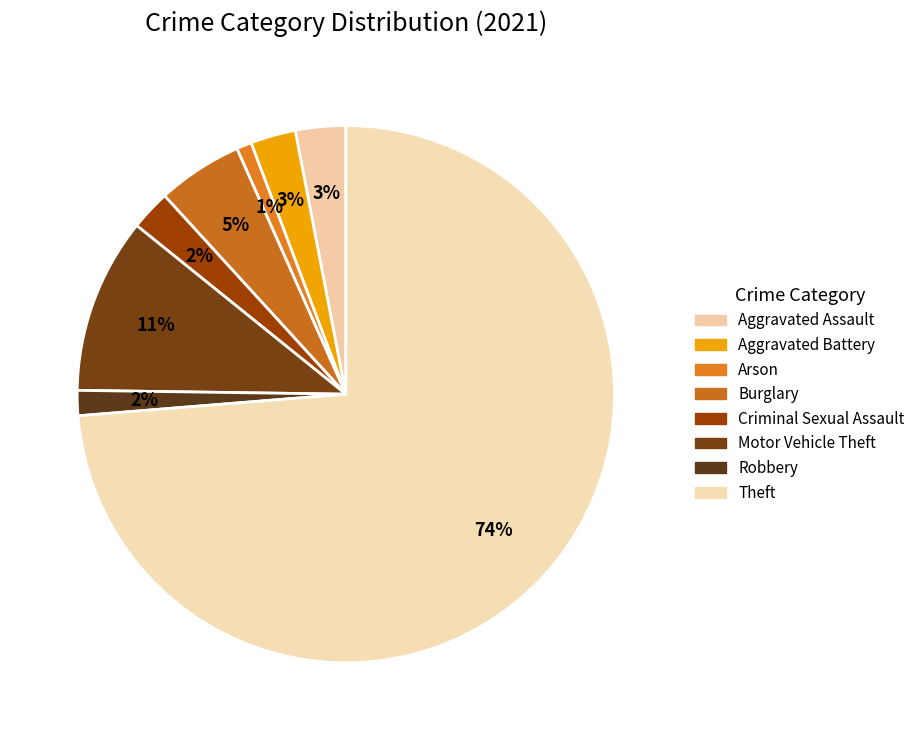

How many segments does this pie chart have?

8